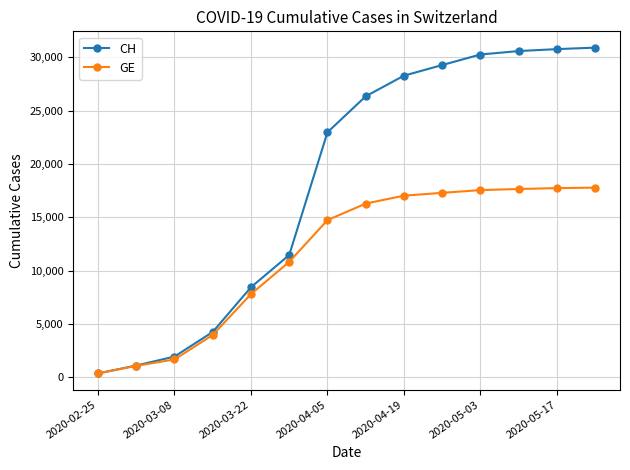

How many distinct data groups are displayed?

2